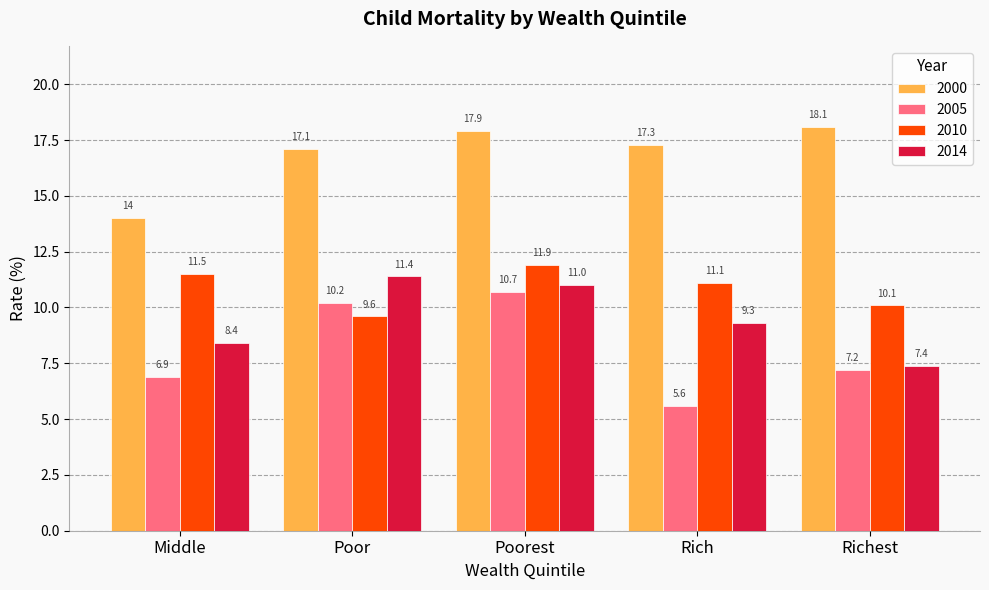

How many values in the 2014 series are below 9?

2